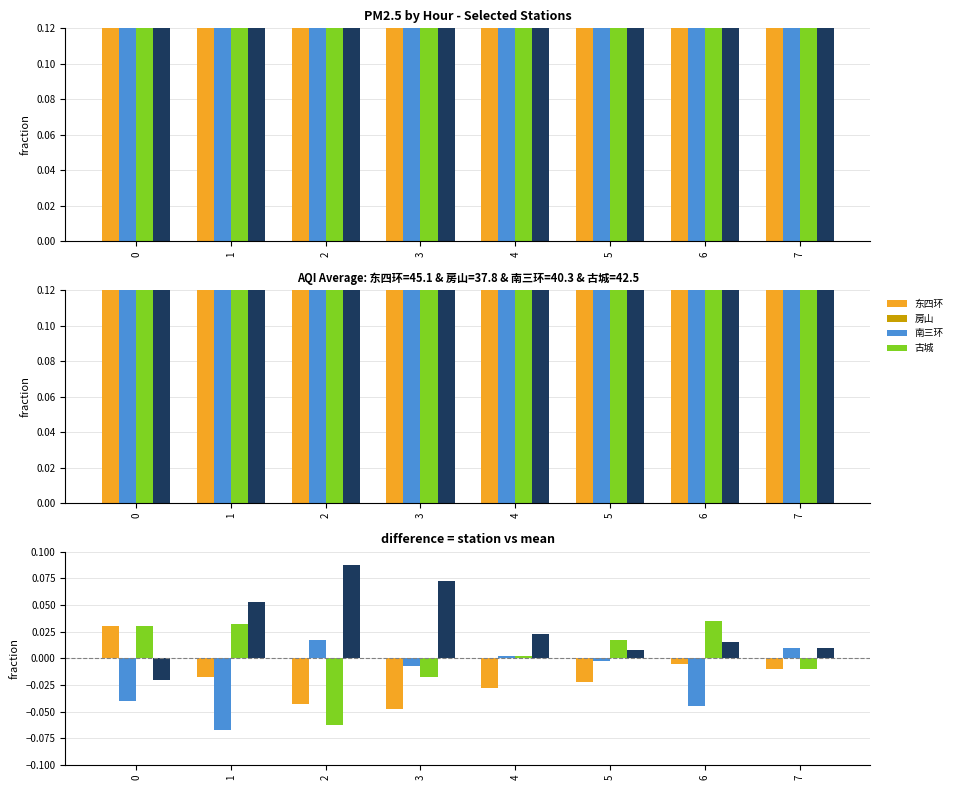

What is the difference between the maximum and minimum values in the 古城 series?

0.1